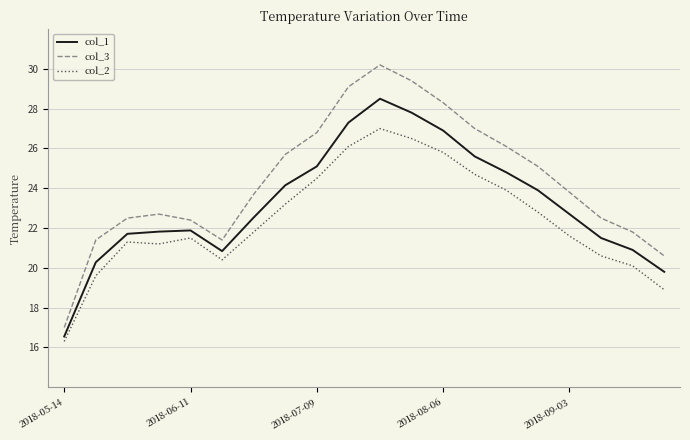

What is the greatest value displayed?

30.2